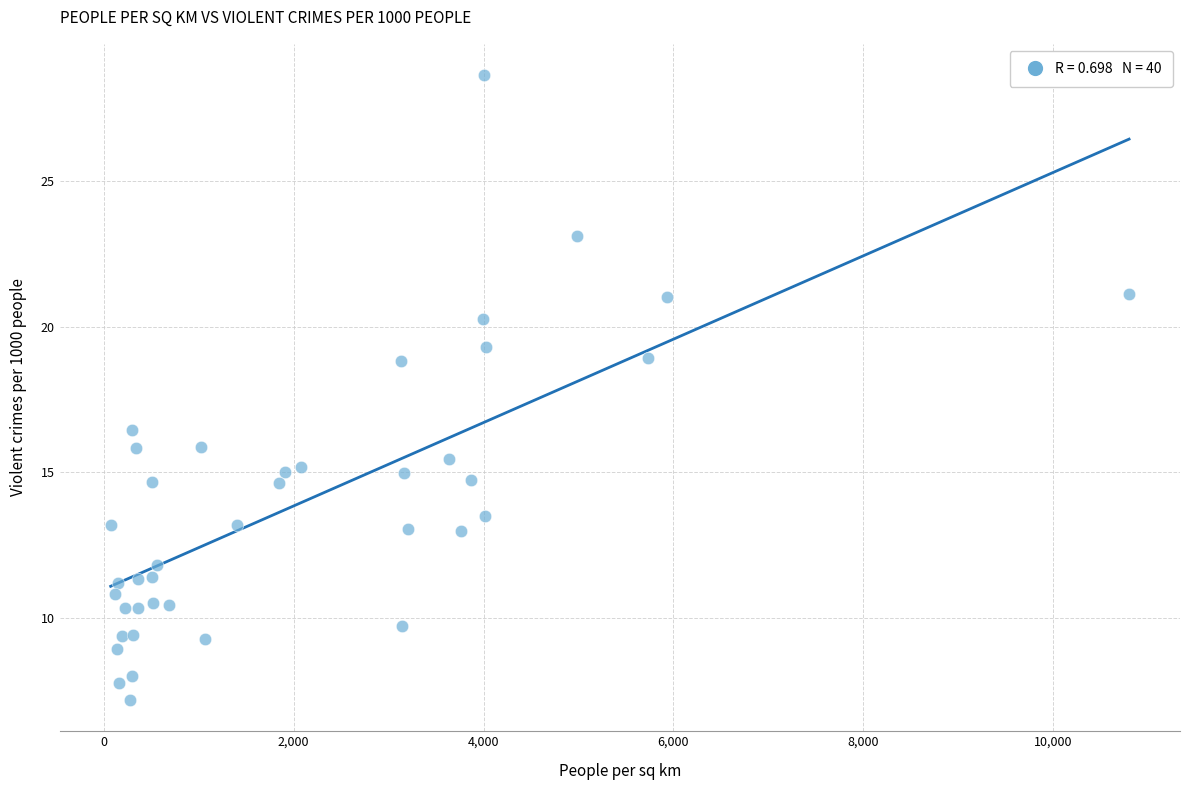

What is the range of X values (max minus min)?

10724.9